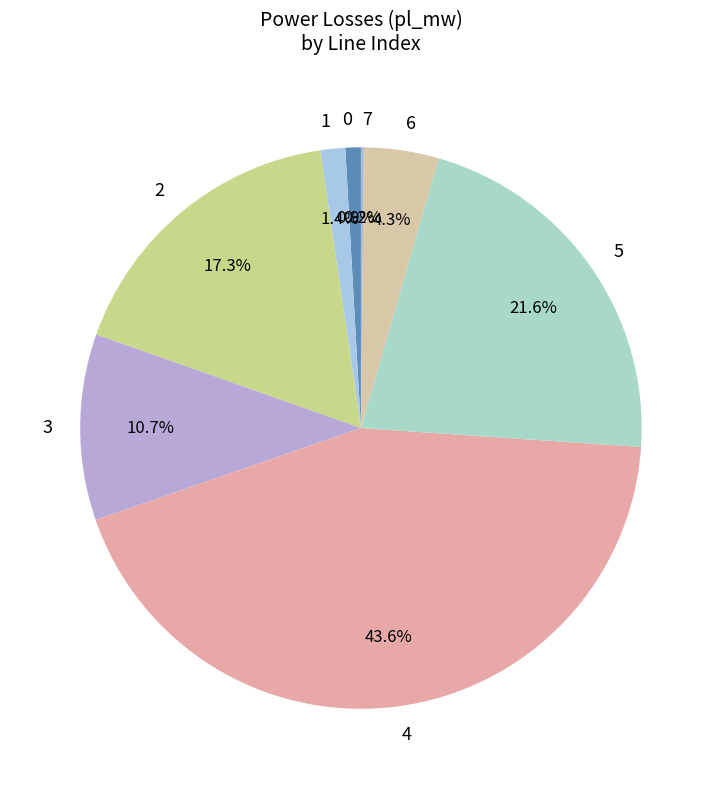

To the nearest percent, what is the difference between the 2 and 0 slice percentages?

16%